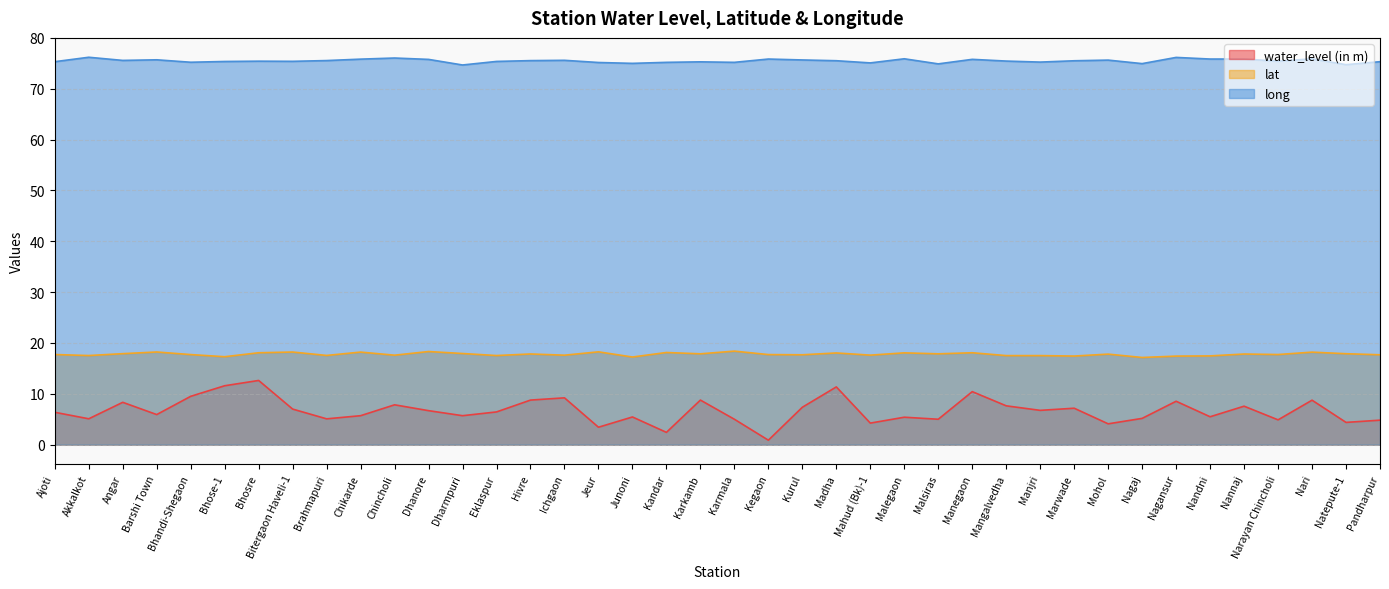

True or false: water_level (in m) and long intersect in this chart.

False